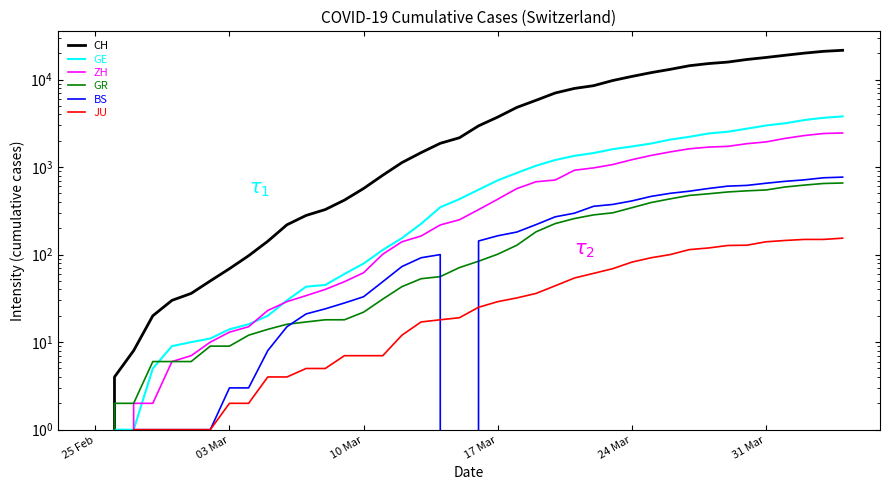

True or false: GR and JU intersect in this chart.

False